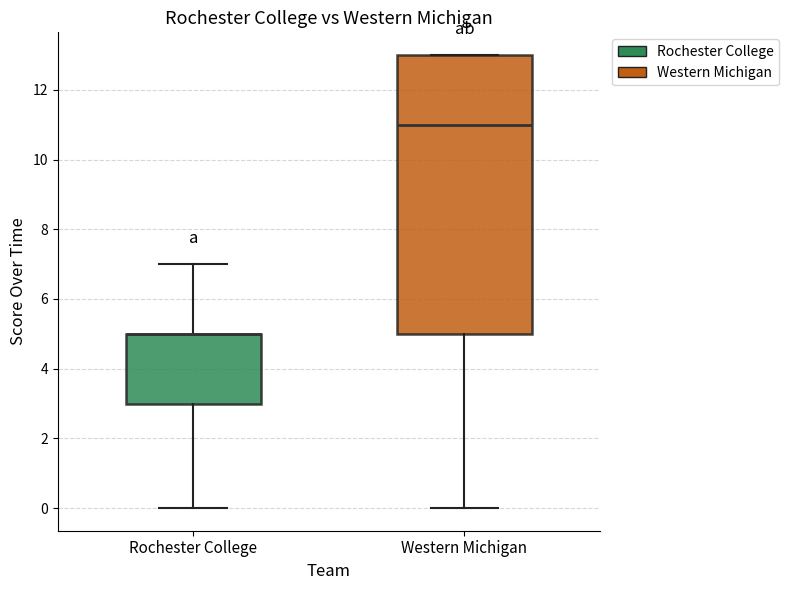

Where is the upper edge of the box for Western Michigan on the y-axis? The values are not printed on the chart, so give them approximately, as read against the axis.

13